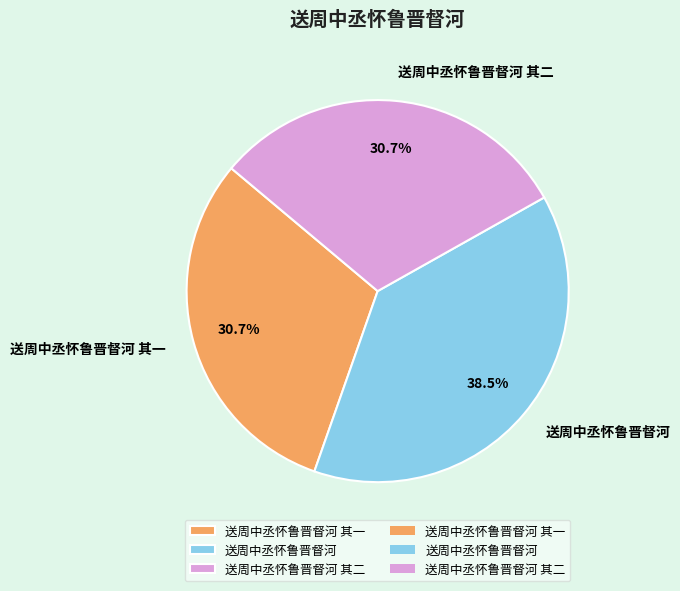

What is the ratio of the value at 送周中丞怀鲁晋督河 其一 to the value at 送周中丞怀鲁晋督河?

0.8